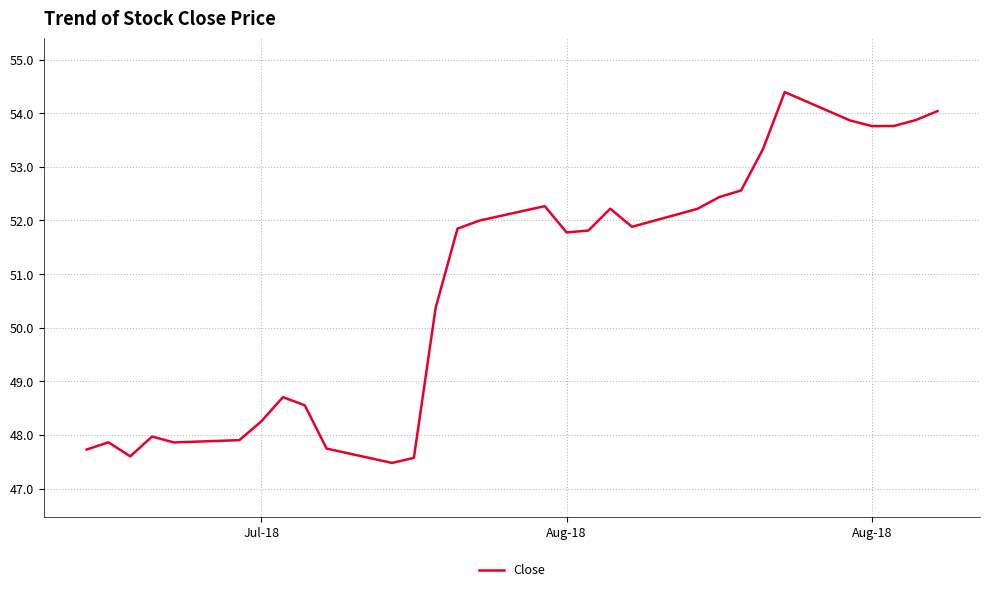

True or false: there are more than 1 points higher than both neighbors.

True